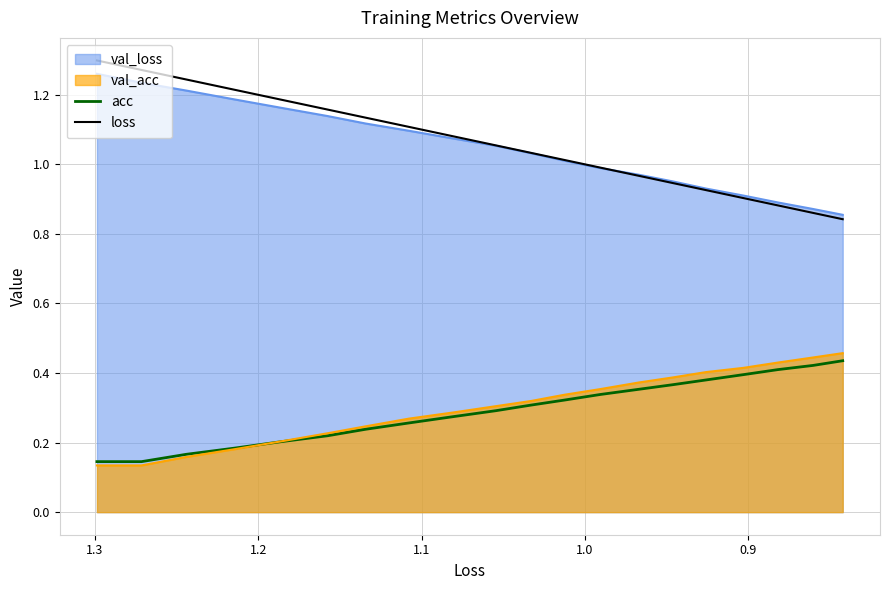

True or false: loss and acc intersect in this chart.

False